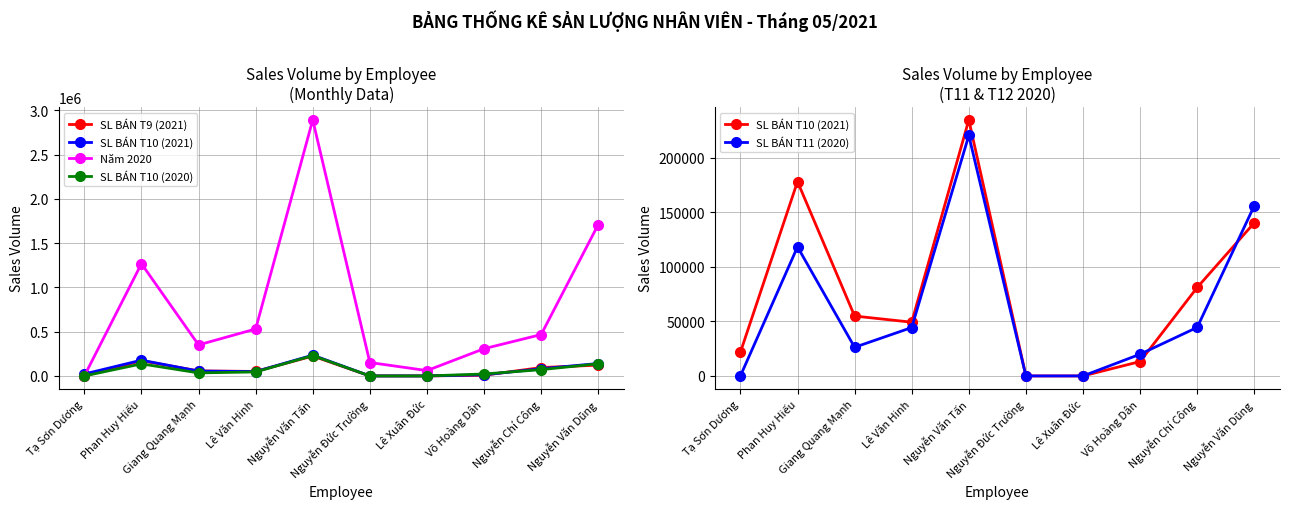

What is the label of the 2nd point from the right?

Nguyễn Chí Công